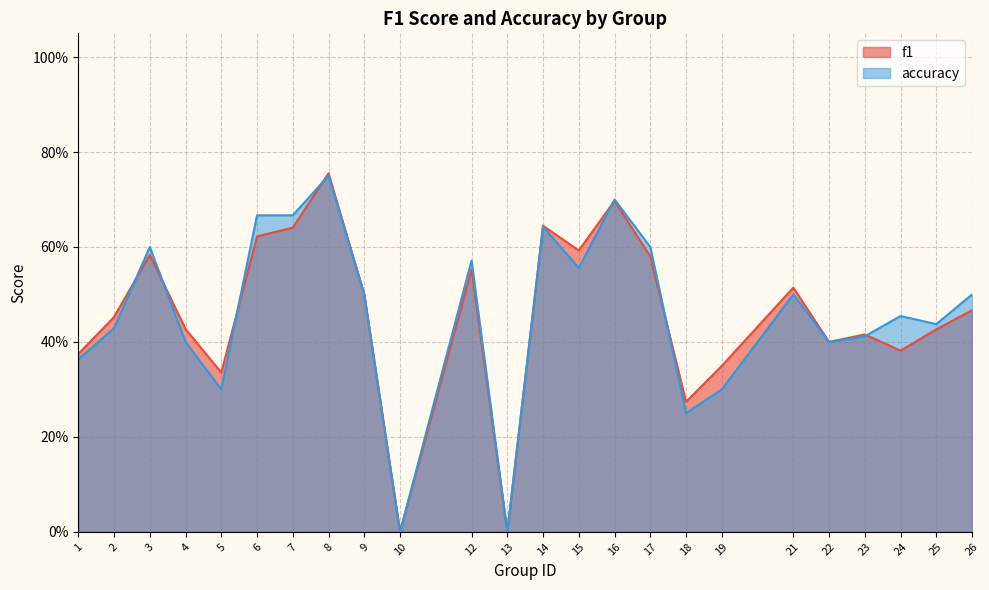

What is the difference between the maximum and minimum values in the accuracy series?

0.8